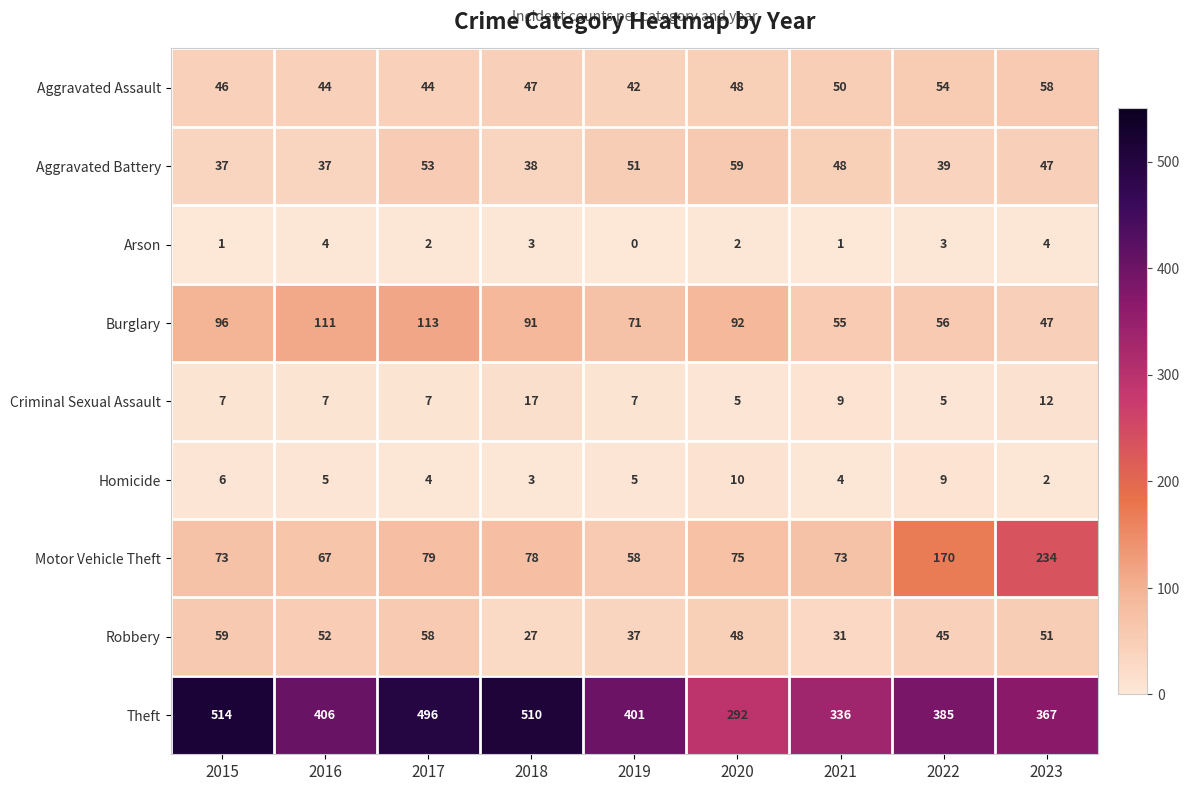

At which category does the chart reach its minimum across all series?

2019